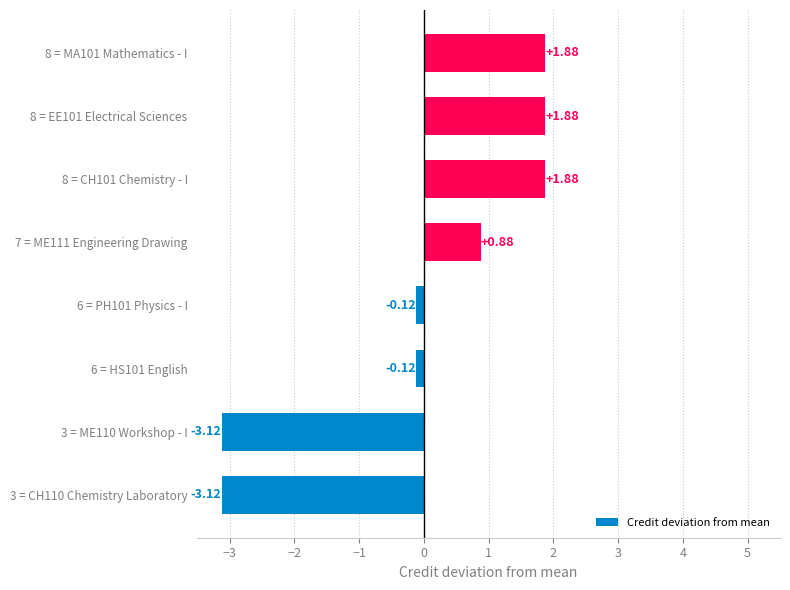

What is the difference between the second highest and minimum values?

5.0